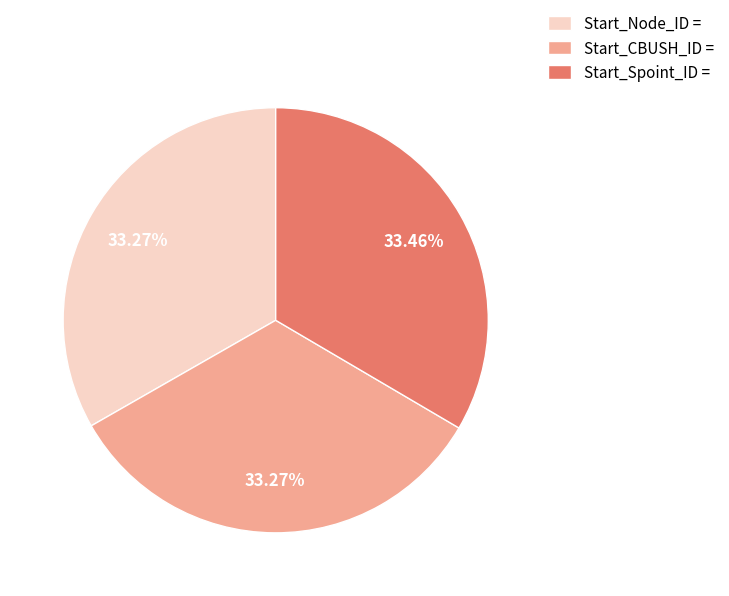

To the nearest percent, what percentage of the pie is Start_Node_ID =?

33%